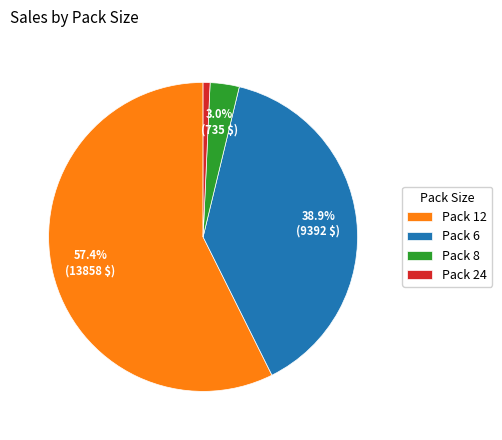

Does any single category account for the majority?

Yes